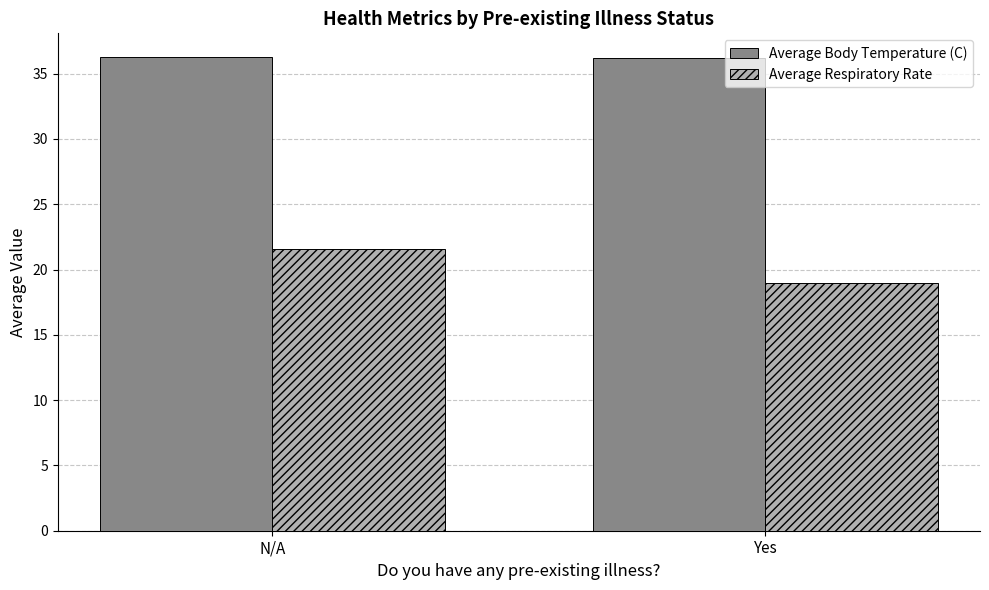

What is the sum of all Average Body Temperature (C) values?

72.5